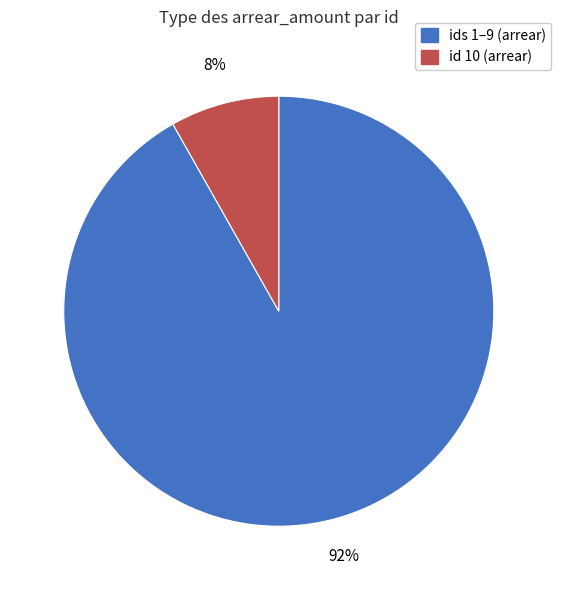

Does any single category account for the majority?

Yes